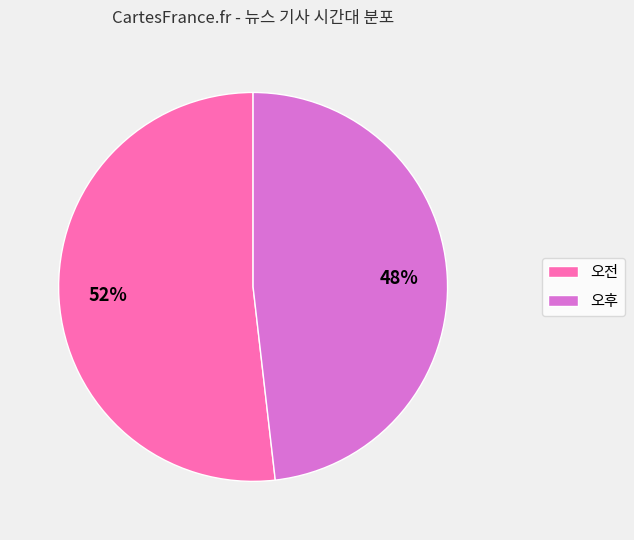

The 오전 slice represents 66% of the pie. True or false?

False